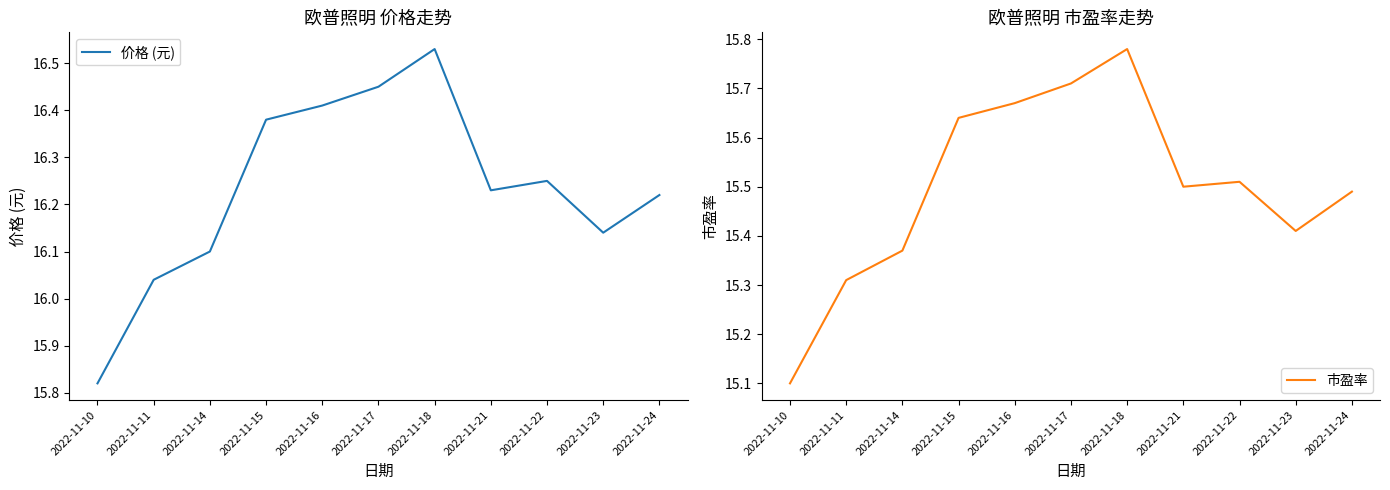

What are all the series names shown in the legend?

价格 (元), 市盈率